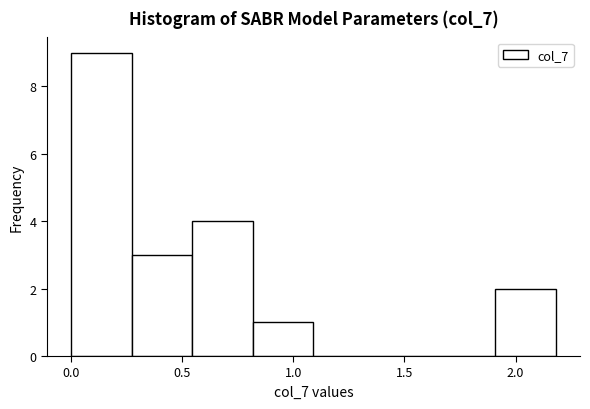

Which range on the x-axis has the tallest bar?

0.00 to 0.25